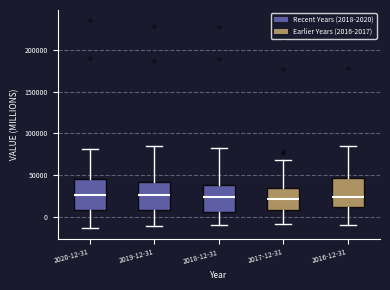

Reading left to right, read every box against the y-axis: the position of its median line, the range the box covers, and the ends of its whiskers. The values are not printed on the chart, so give them approximately, as read against the axis.

2020-12-31: median 25000, box 10000 to 45000, whiskers -15000 to 80000
2019-12-31: median 25000, box 10000 to 40000, whiskers -10000 to 85000
2018-12-31: median 25000, box 5000 to 40000, whiskers -10000 to 80000
2017-12-31: median 20000, box 10000 to 35000, whiskers -10000 to 70000
2016-12-31: median 25000, box 10000 to 45000, whiskers -10000 to 85000